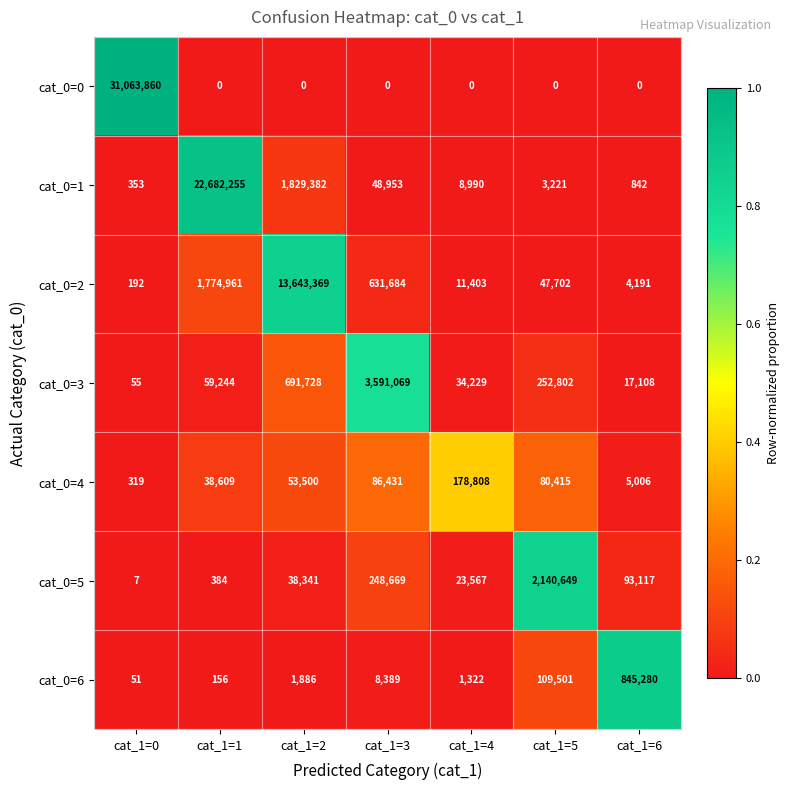

At which category is the sum across all series the highest?

cat_1=0